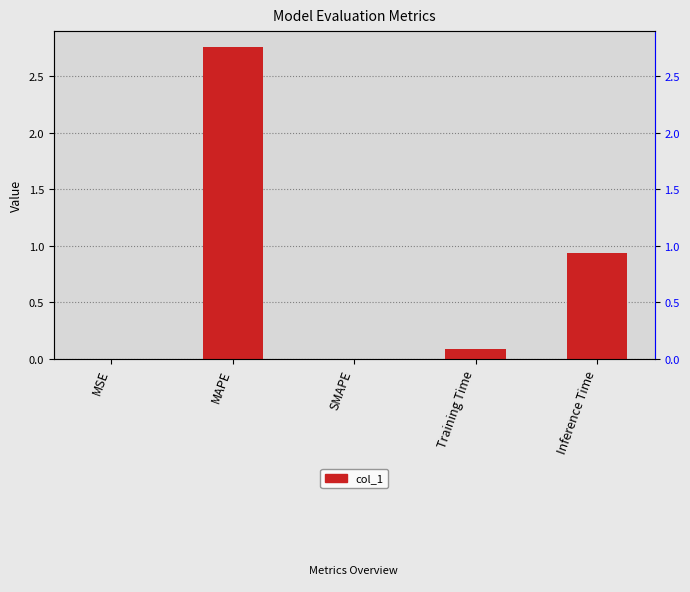

Reading right to left, extract all data points from this chart.

0.9	0.1	0.0	2.8	0.0